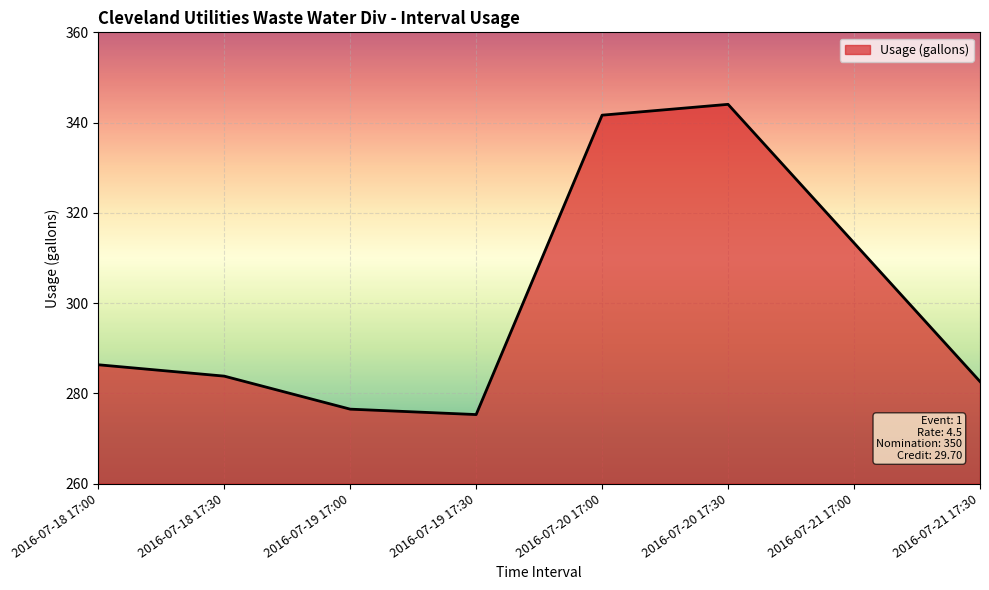

Where is the data nearest to the value 309?

2016-07-21 17:00